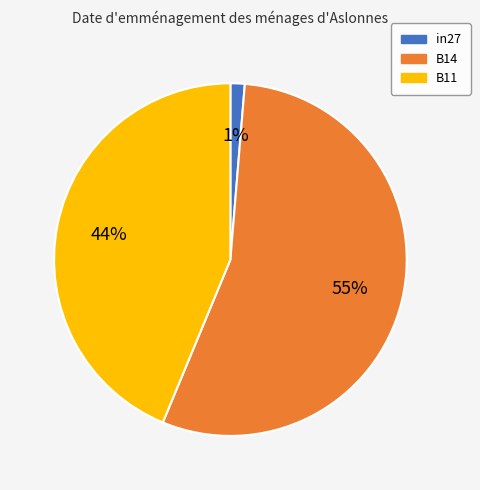

Is the sum of B14 and in27 greater than half?

Yes